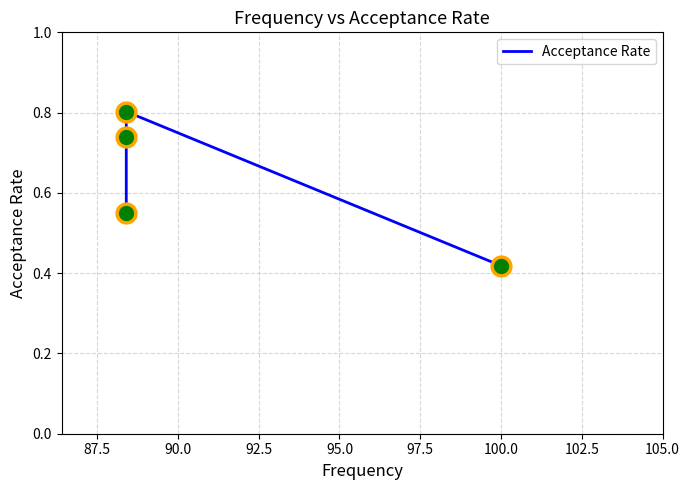

Between 85.0 and 92.5, which is larger?

85.0